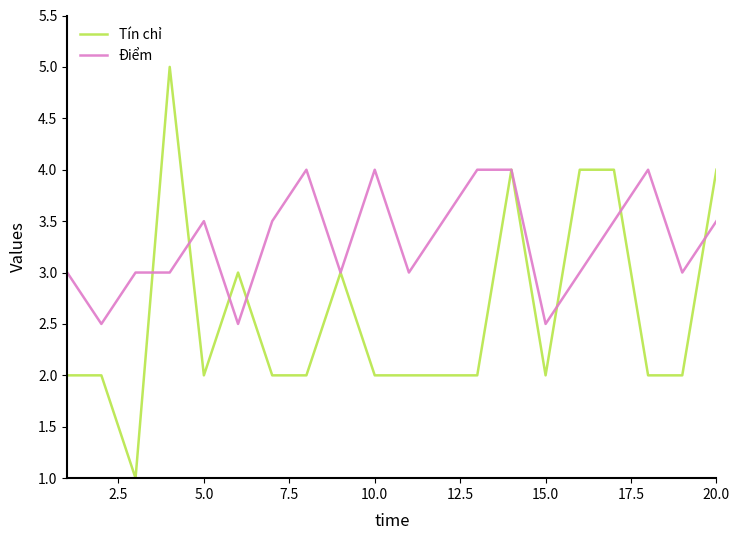

List the series in order of their overall mean, highest first.

Điểm, Tín chỉ